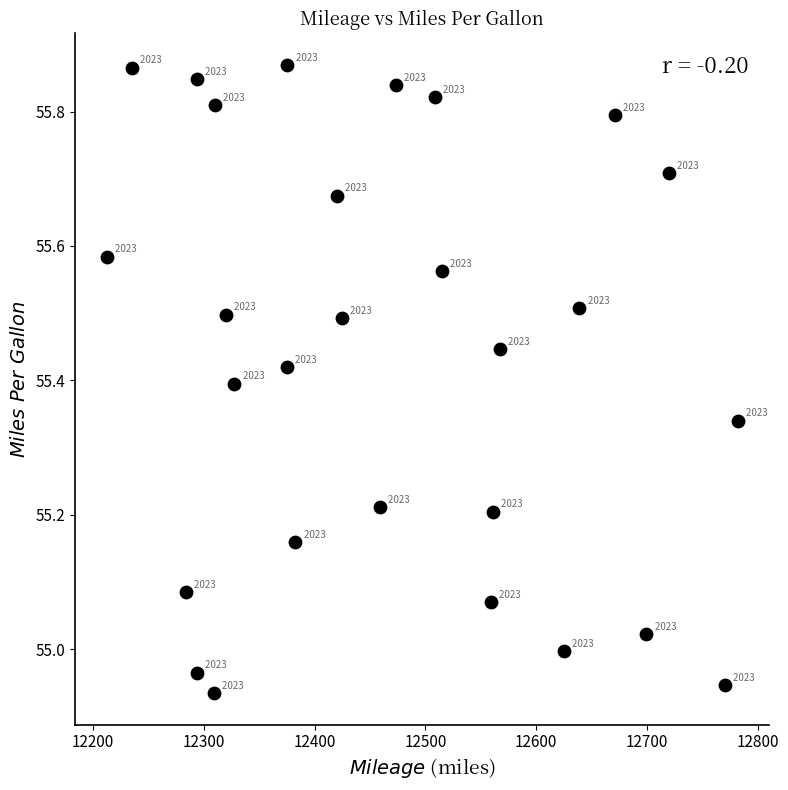

What is the range of X values (max minus min)?

569.6